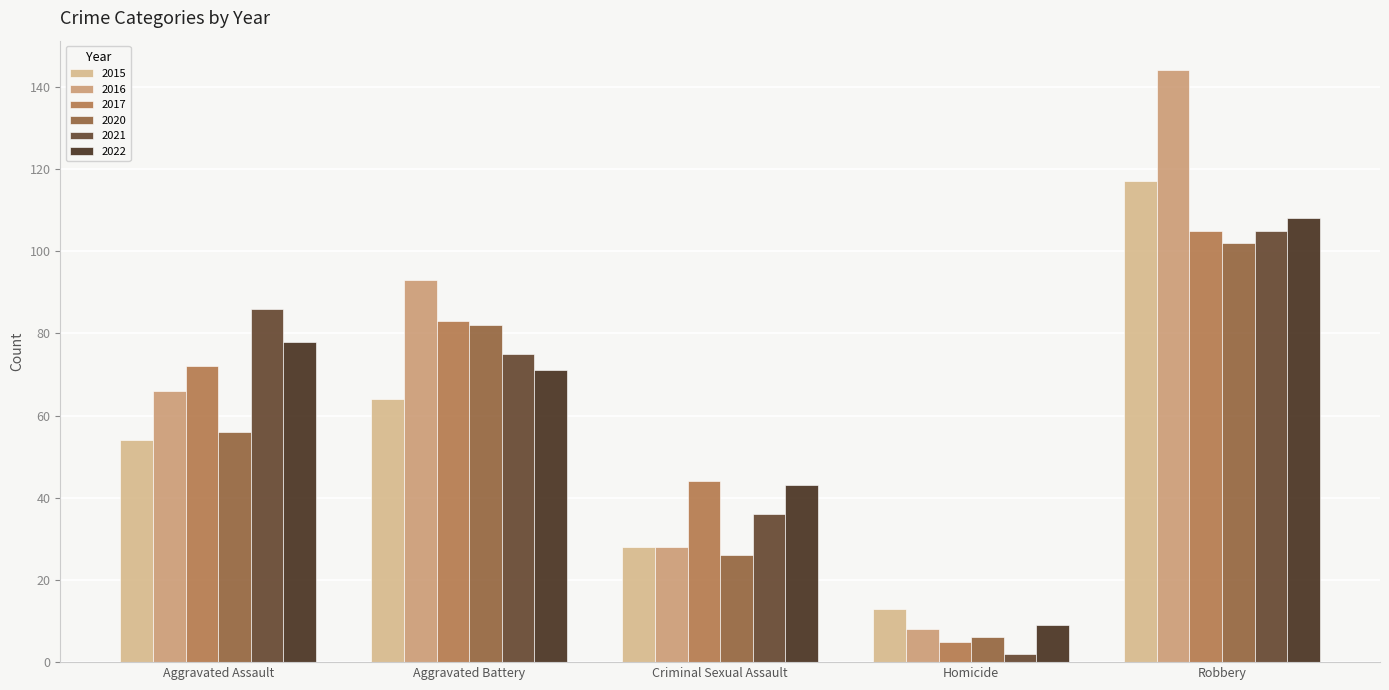

What is the spread (max minus min) of values at Criminal Sexual Assault?

18